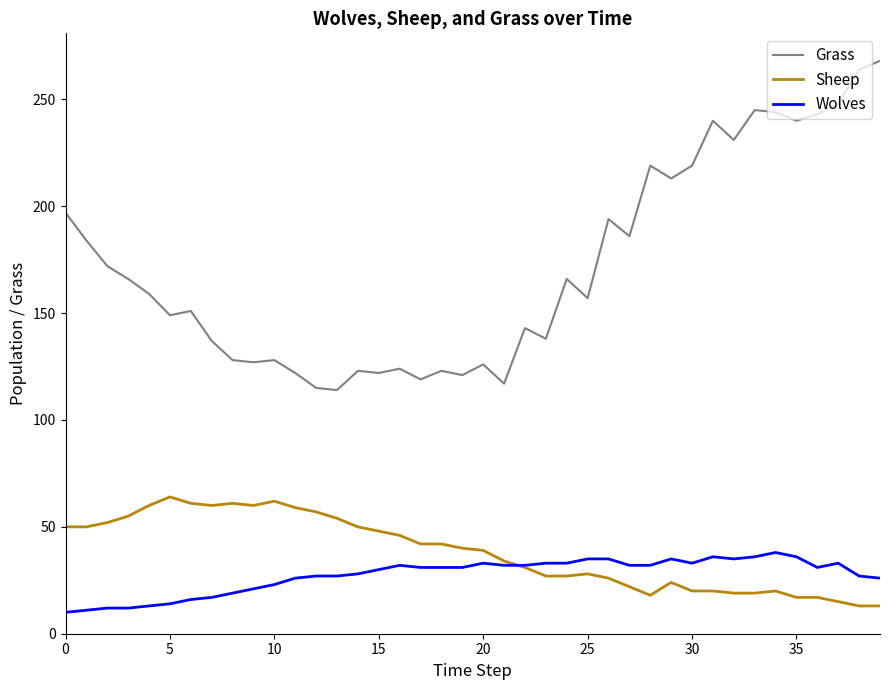

Which series has the largest range (max minus min)?

Grass